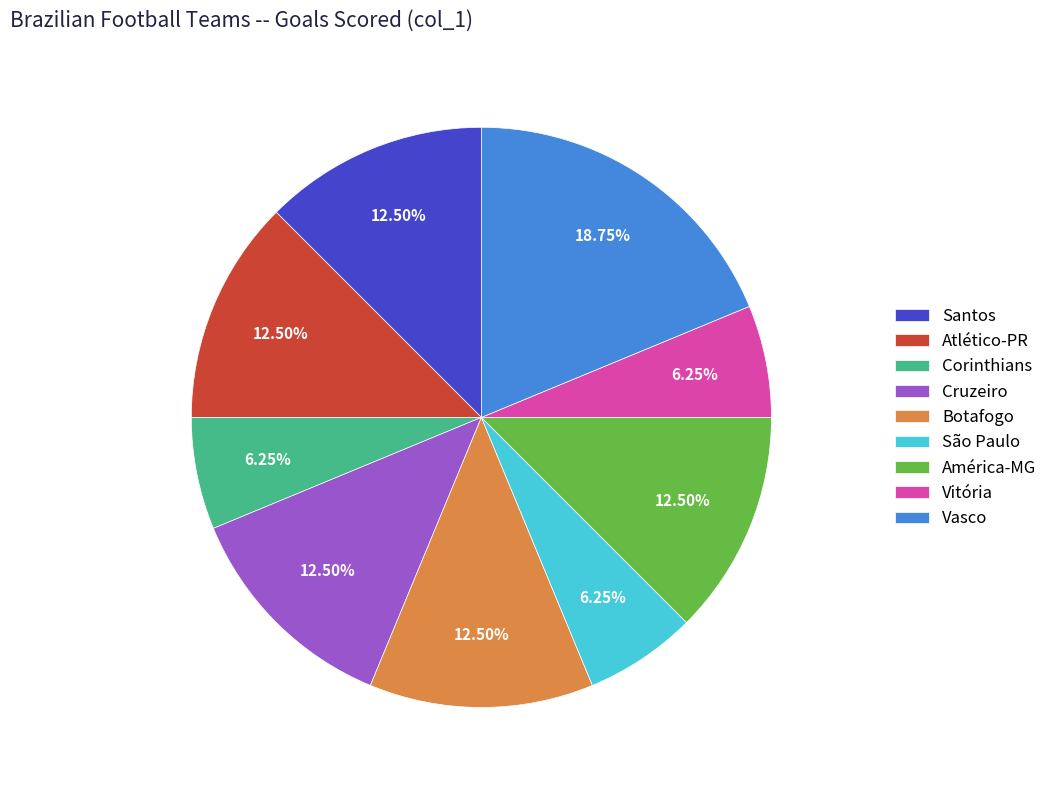

Between América-MG and Vasco, which is larger?

Vasco